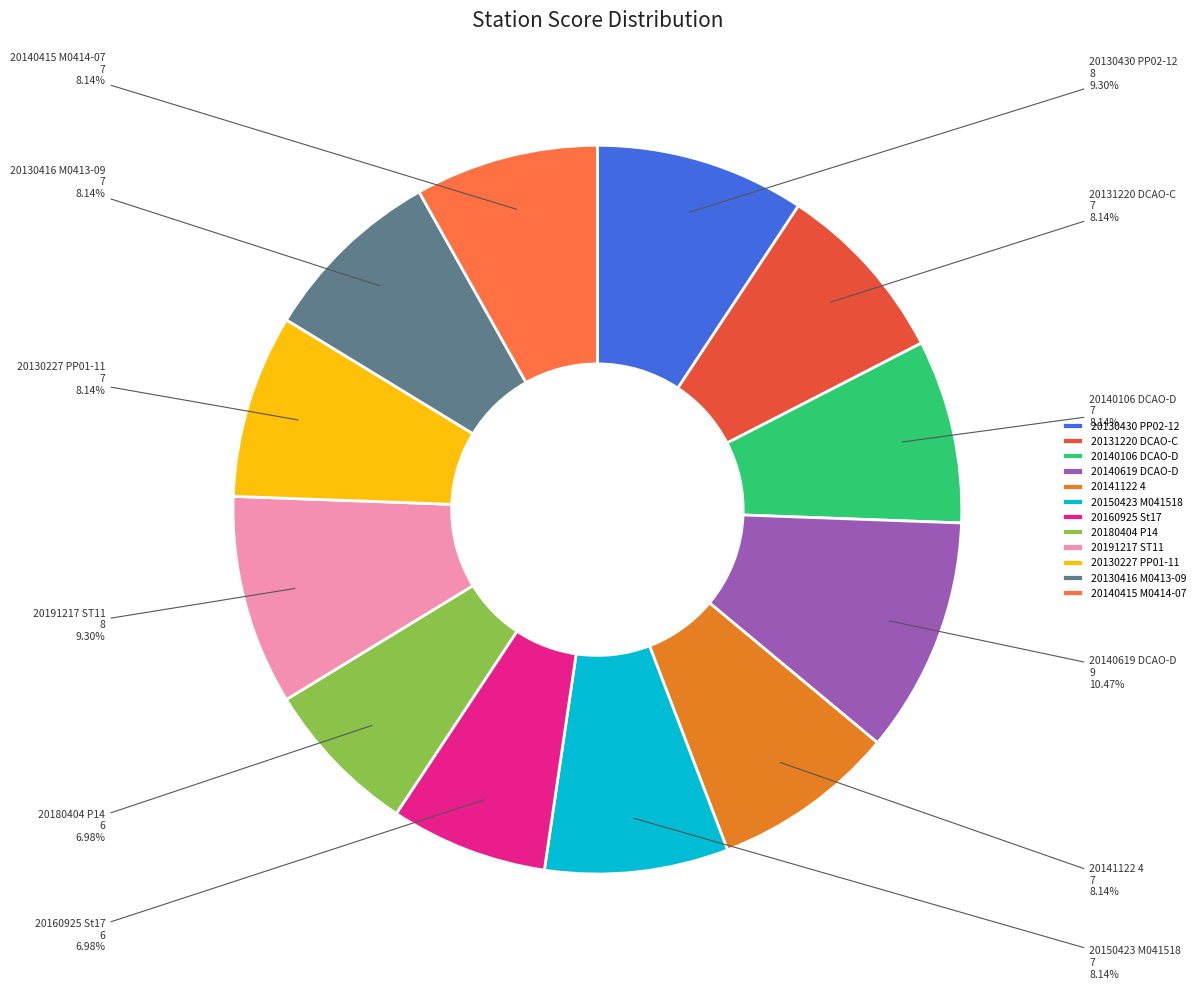

What is the largest slice in the pie chart?

20140619 DCAO-D